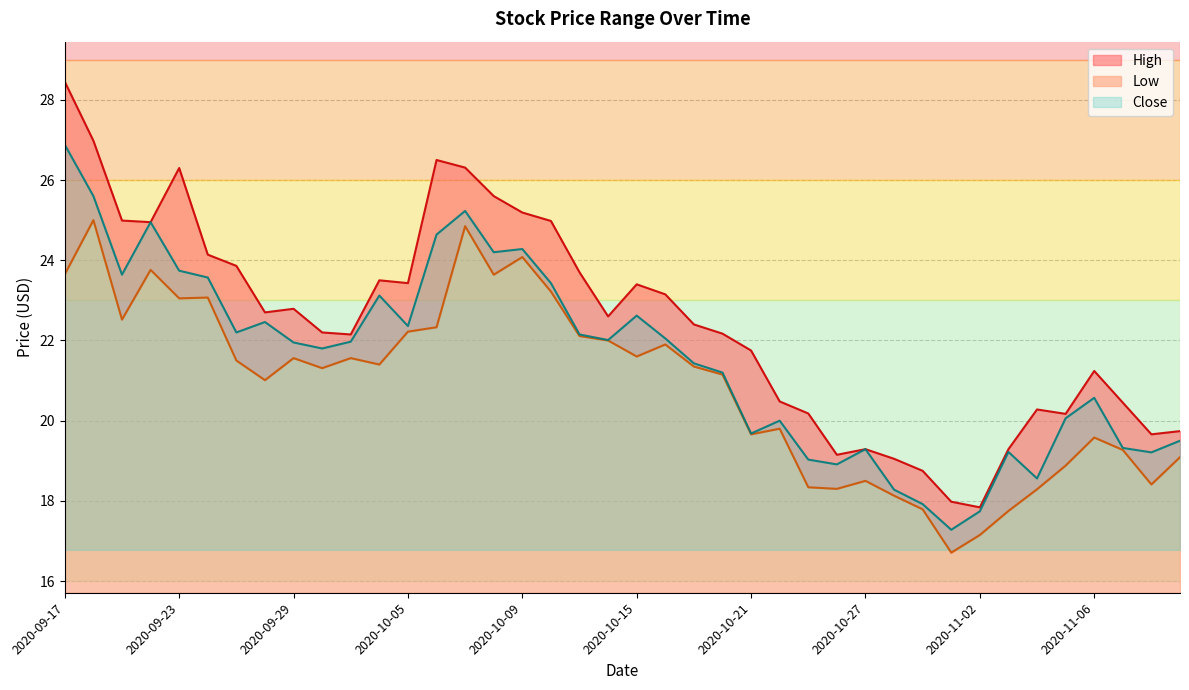

Reading right to left, list all the values displayed in this chart.

High: 2020-11-11=19.7	2020-11-10=19.7	2020-11-09=20.4	2020-11-06=21.2	2020-11-05=20.2	2020-11-04=20.3	2020-11-03=19.3	2020-11-02=17.8	2020-10-30=18.0	2020-10-29=18.8	2020-10-28=19.1	2020-10-27=19.3	2020-10-26=19.1	2020-10-23=20.2	2020-10-22=20.5	2020-10-21=21.8	2020-10-20=22.2	2020-10-19=22.4	2020-10-16=23.1	2020-10-15=23.4	2020-10-14=22.6	2020-10-13=23.7	2020-10-12=25.0	2020-10-09=25.2	2020-10-08=25.6	2020-10-07=26.3	2020-10-06=26.5	2020-10-05=23.4	2020-10-02=23.5	2020-10-01=22.1	2020-09-30=22.2	2020-09-29=22.8	2020-09-28=22.7	2020-09-25=23.9	2020-09-24=24.1	2020-09-23=26.3	2020-09-22=24.9	2020-09-21=25.0	2020-09-18=27.0	2020-09-17=28.4
Low: 2020-11-11=19.1	2020-11-10=18.4	2020-11-09=19.3	2020-11-06=19.6	2020-11-05=18.9	2020-11-04=18.3	2020-11-03=17.8	2020-11-02=17.1	2020-10-30=16.7	2020-10-29=17.8	2020-10-28=18.1	2020-10-27=18.5	2020-10-26=18.3	2020-10-23=18.3	2020-10-22=19.8	2020-10-21=19.7	2020-10-20=21.1	2020-10-19=21.4	2020-10-16=21.9	2020-10-15=21.6	2020-10-14=22.0	2020-10-13=22.1	2020-10-12=23.2	2020-10-09=24.1	2020-10-08=23.6	2020-10-07=24.9	2020-10-06=22.3	2020-10-05=22.2	2020-10-02=21.4	2020-10-01=21.6	2020-09-30=21.3	2020-09-29=21.6	2020-09-28=21.0	2020-09-25=21.5	2020-09-24=23.1	2020-09-23=23.1	2020-09-22=23.8	2020-09-21=22.5	2020-09-18=25.0	2020-09-17=23.6
Close: 2020-11-11=19.5	2020-11-10=19.2	2020-11-09=19.3	2020-11-06=20.6	2020-11-05=20.1	2020-11-04=18.6	2020-11-03=19.2	2020-11-02=17.7	2020-10-30=17.3	2020-10-29=17.9	2020-10-28=18.3	2020-10-27=19.3	2020-10-26=18.9	2020-10-23=19.0	2020-10-22=20.0	2020-10-21=19.7	2020-10-20=21.2	2020-10-19=21.4	2020-10-16=22.1	2020-10-15=22.6	2020-10-14=22.0	2020-10-13=22.1	2020-10-12=23.4	2020-10-09=24.3	2020-10-08=24.2	2020-10-07=25.2	2020-10-06=24.6	2020-10-05=22.4	2020-10-02=23.1	2020-10-01=22.0	2020-09-30=21.8	2020-09-29=21.9	2020-09-28=22.5	2020-09-25=22.2	2020-09-24=23.6	2020-09-23=23.7	2020-09-22=24.9	2020-09-21=23.6	2020-09-18=25.6	2020-09-17=26.9